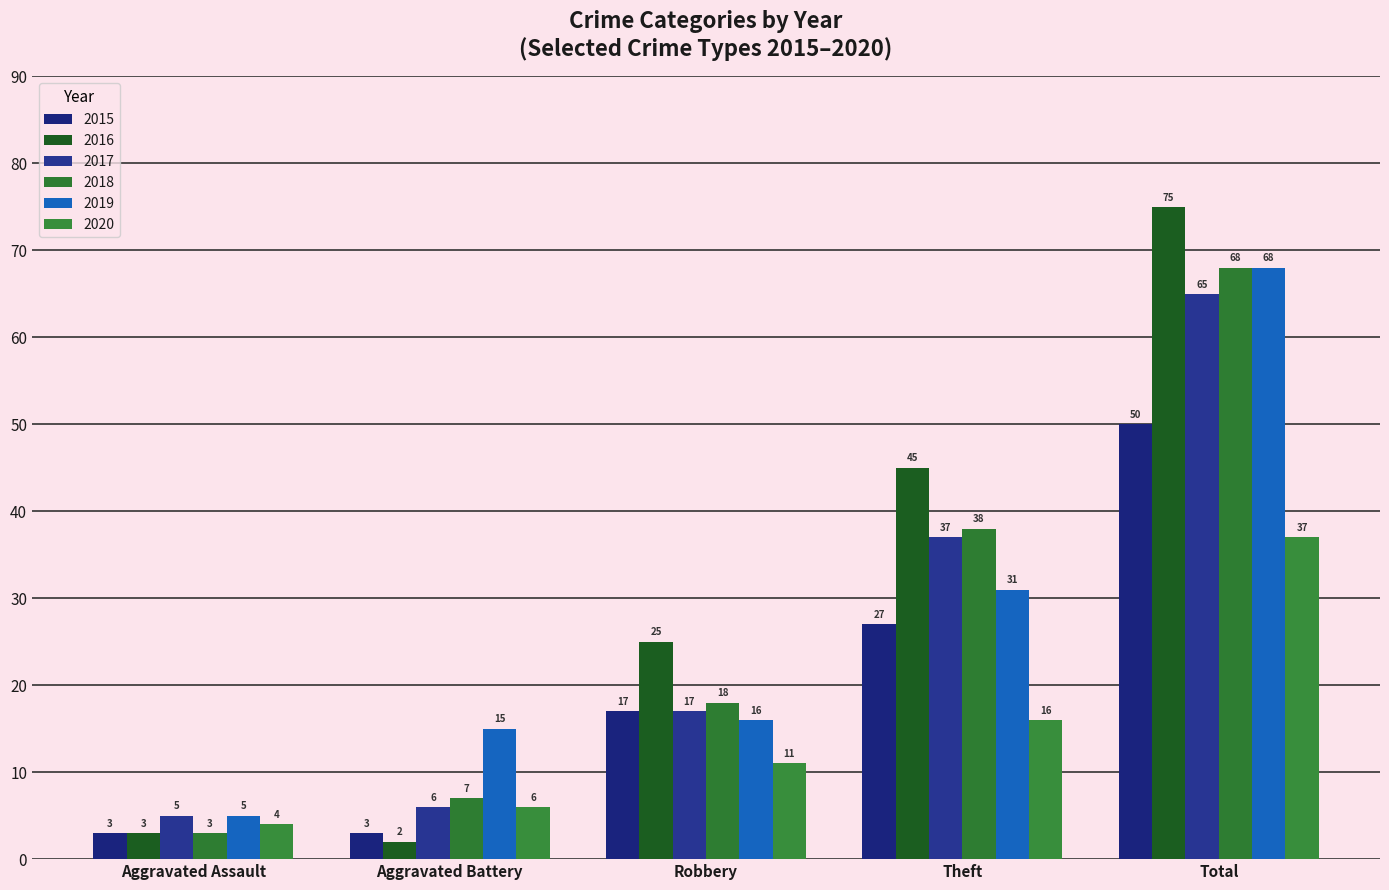

True or false: 2015 has a value of 27 at Theft.

True